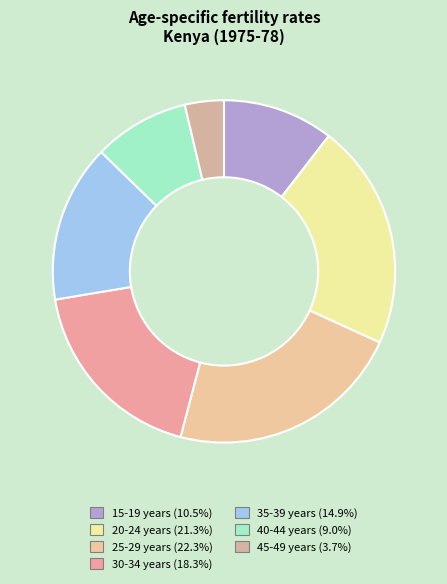

Is it true that 40-44 years is 18% of the pie?

False